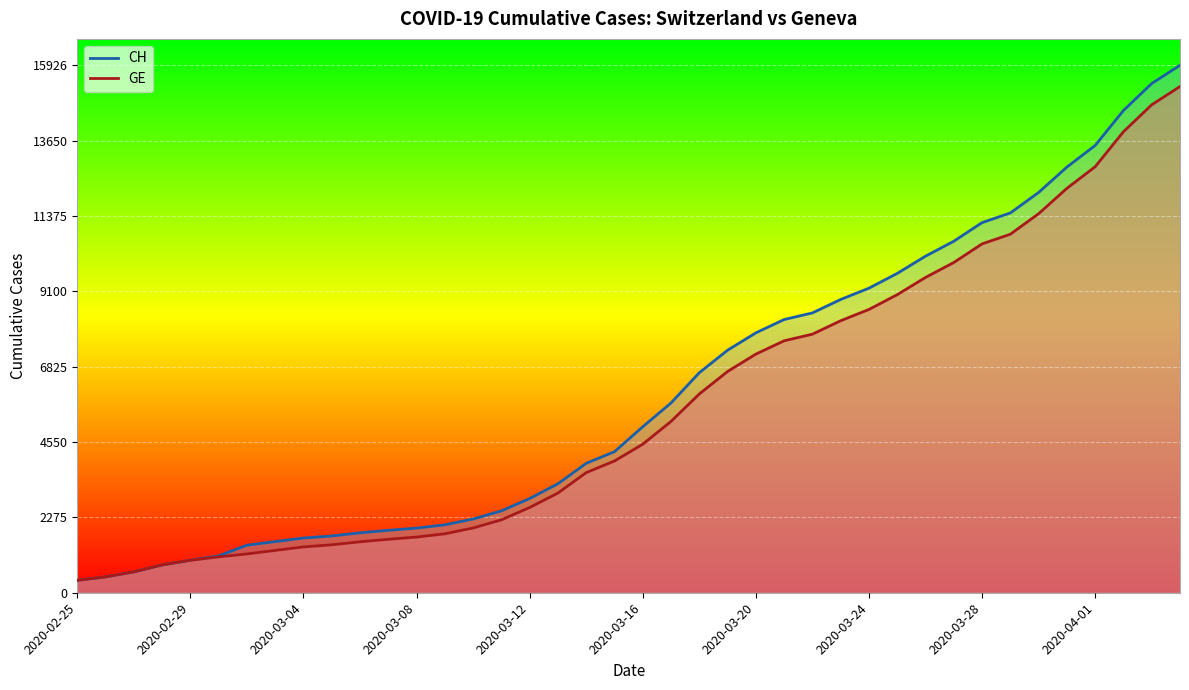

True or false: CH (line) and GE (line) cross at least once.

False